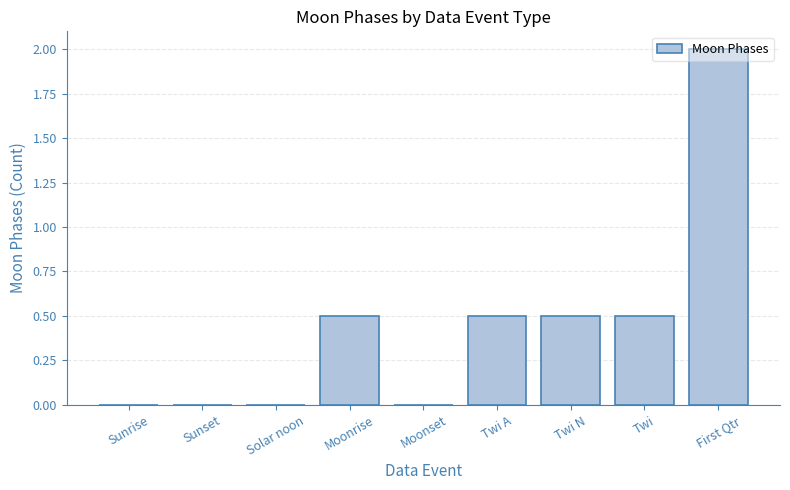

Which has a higher value, Solar noon or Twi N?

Twi N